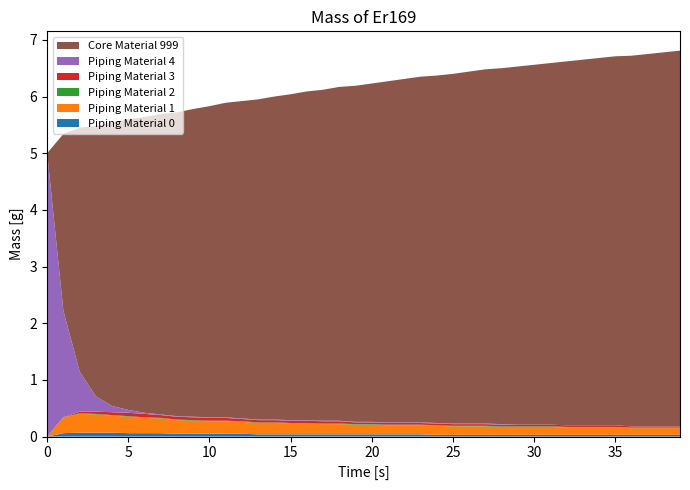

Reading left to right, what are all the values shown in this chart?

col_8: 0.0	3.1	4.3	4.8	5.0	5.1	5.2	5.3	5.4	5.4	5.5	5.5	5.6	5.7	5.7	5.8	5.8	5.8	5.9	5.9	6.0	6.0	6.1	6.1	6.1	6.2	6.2	6.2	6.3	6.3	6.3	6.4	6.4	6.5	6.5	6.5	6.5	6.6	6.6	6.6
col_2: 0.0	0.1	0.1	0.1	0.1	0.1	0.1	0.1	0.1	0.1	0.1	0.1	0.1	0.0	0.0	0.0	0.0	0.0	0.0	0.0	0.0	0.0	0.0	0.0	0.0	0.0	0.0	0.0	0.0	0.0	0.0	0.0	0.0	0.0	0.0	0.0	0.0	0.0	0.0	0.0
col_3: 0.0	0.3	0.3	0.3	0.3	0.3	0.3	0.3	0.2	0.2	0.2	0.2	0.2	0.2	0.2	0.2	0.2	0.2	0.2	0.2	0.2	0.2	0.2	0.2	0.2	0.1	0.1	0.1	0.1	0.1	0.1	0.1	0.1	0.1	0.1	0.1	0.1	0.1	0.1	0.1
col_4: 0.0	0.0	0.0	0.0	0.0	0.0	0.0	0.0	0.0	0.0	0.0	0.0	0.0	0.0	0.0	0.0	0.0	0.0	0.0	0.0	0.0	0.0	0.0	0.0	0.0	0.0	0.0	0.0	0.0	0.0	0.0	0.0	0.0	0.0	0.0	0.0	0.0	0.0	0.0	0.0
col_5: 0.0	0.0	0.0	0.0	0.1	0.1	0.1	0.1	0.1	0.1	0.1	0.1	0.0	0.0	0.0	0.0	0.0	0.0	0.0	0.0	0.0	0.0	0.0	0.0	0.0	0.0	0.0	0.0	0.0	0.0	0.0	0.0	0.0	0.0	0.0	0.0	0.0	0.0	0.0	0.0
col_6: 5.0	1.9	0.7	0.3	0.1	0.1	0.0	0.0	0.0	0.0	0.0	0.0	0.0	0.0	0.0	0.0	0.0	0.0	0.0	0.0	0.0	0.0	0.0	0.0	0.0	0.0	0.0	0.0	0.0	0.0	0.0	0.0	0.0	0.0	0.0	0.0	0.0	0.0	0.0	0.0